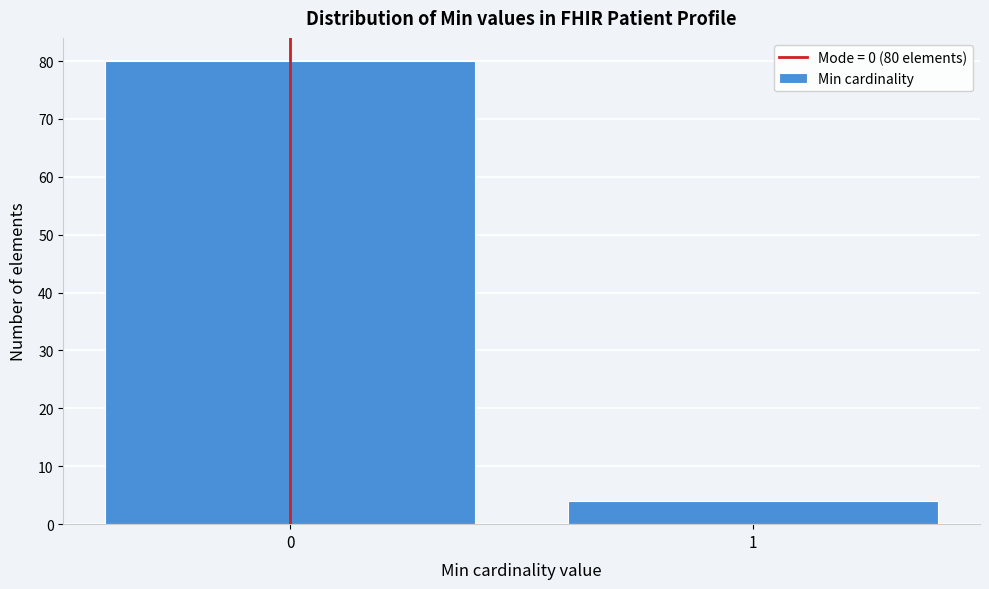

Reading left to right, extract all data points from this chart.

80	4